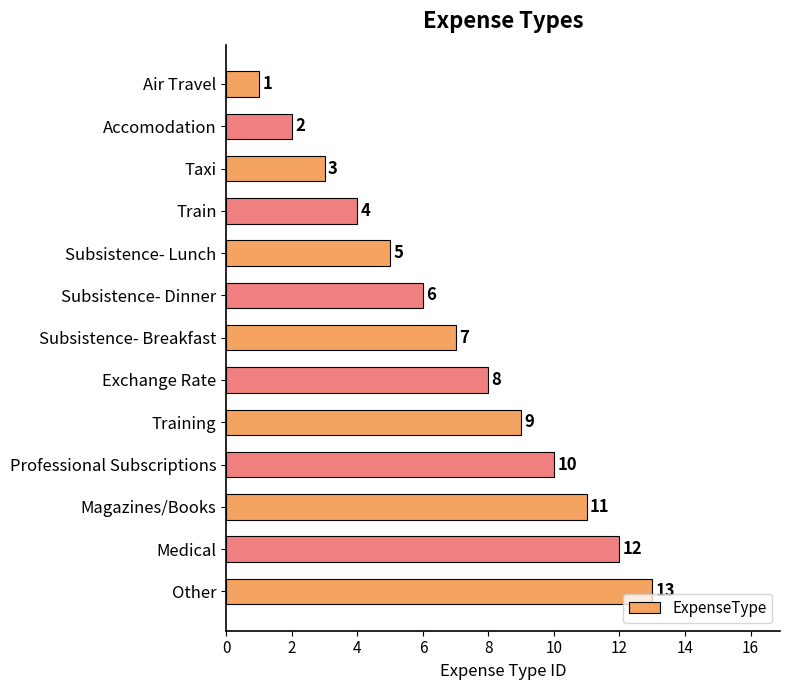

The value at Taxi is 2. True or false?

False